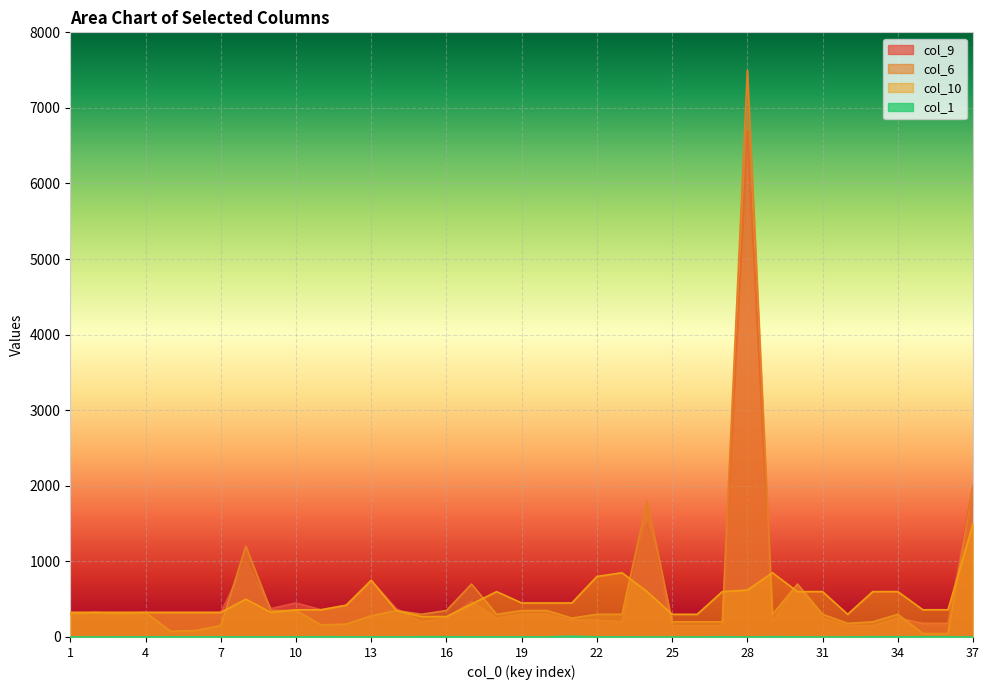

What is the lowest value of the col_10 series?

270